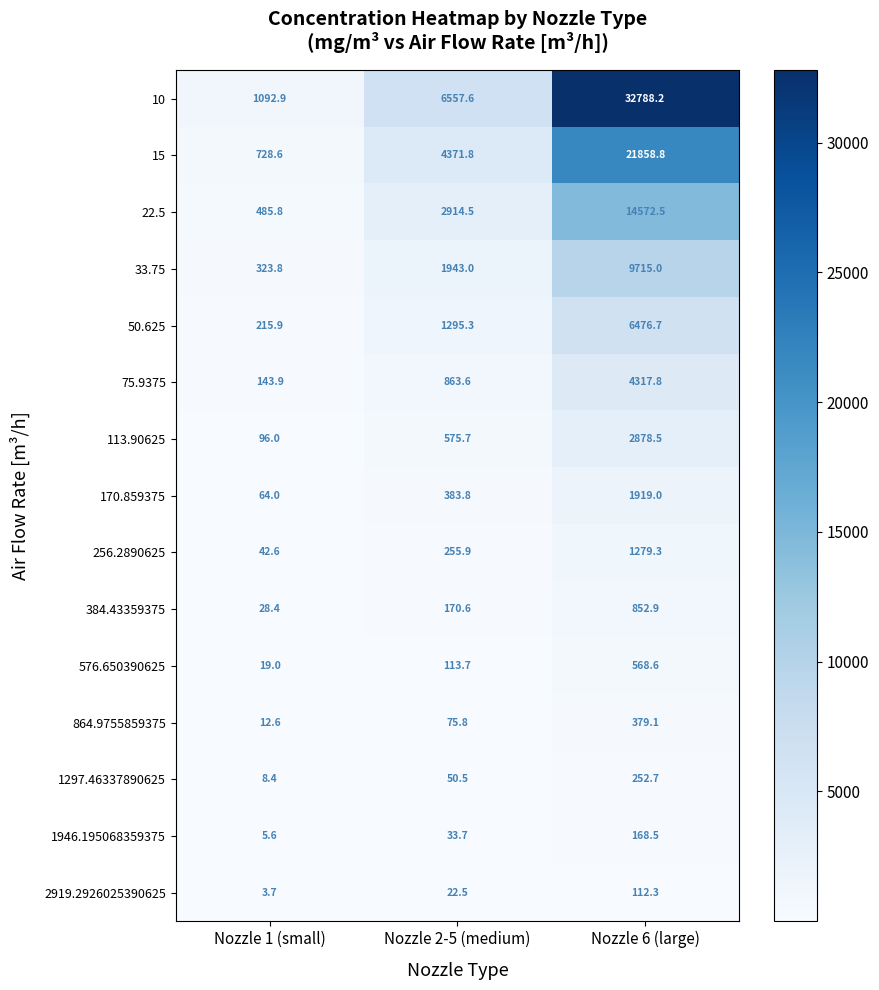

Which series has the largest total across all categories?

10